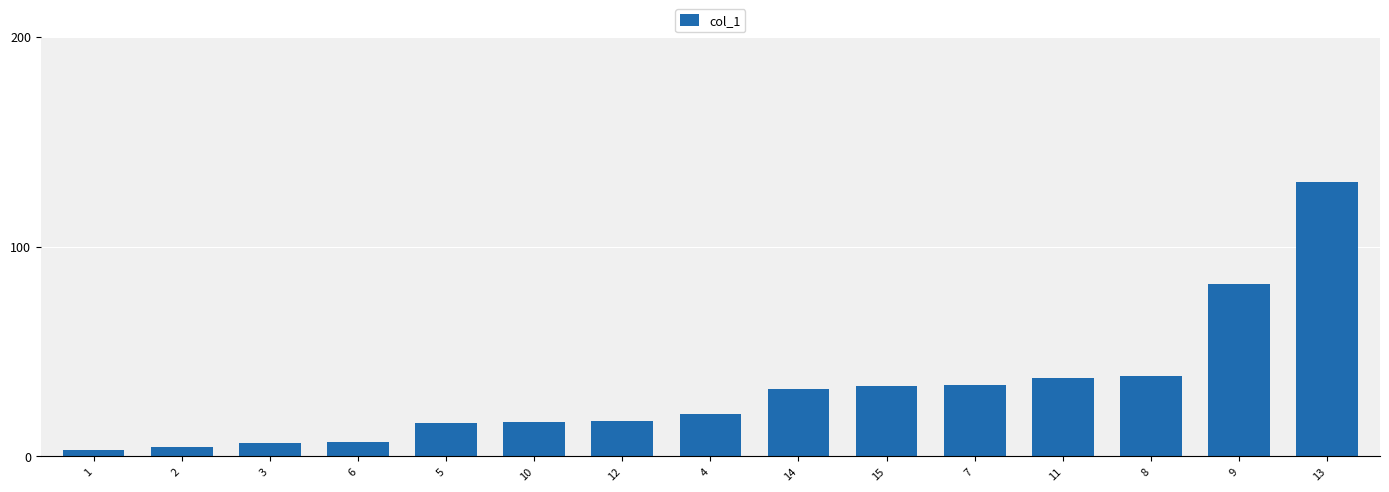

What is the difference between the maximum and second lowest values?

125.8